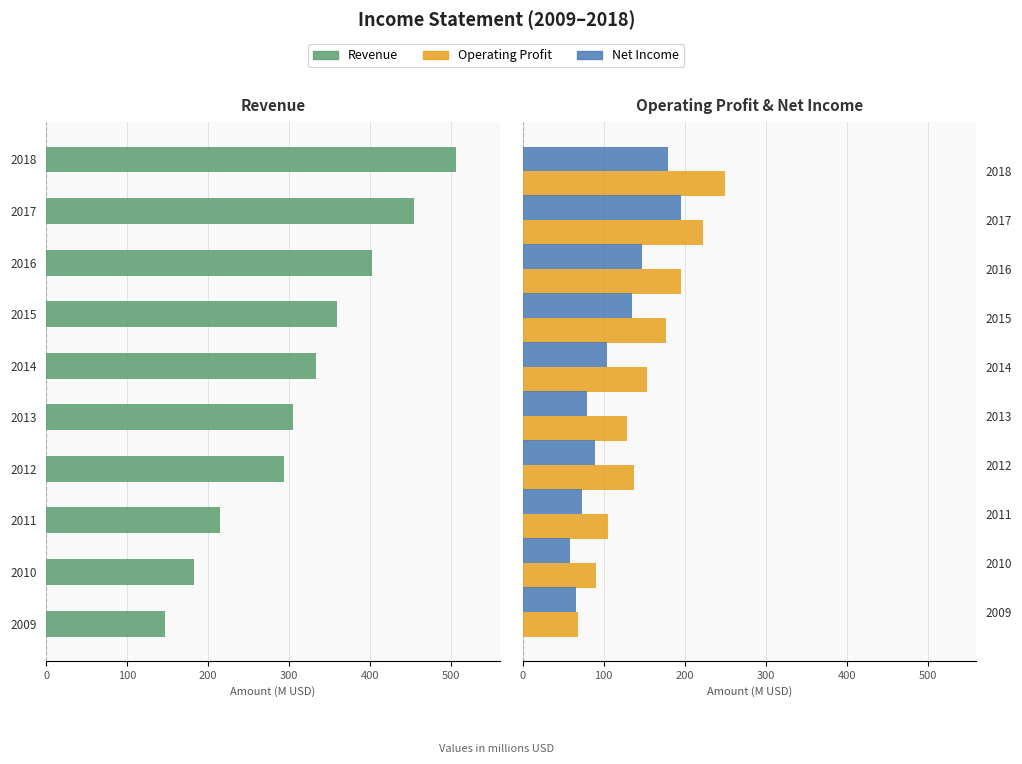

What is the difference between the second highest and minimum values in the Operating Profit series?

155